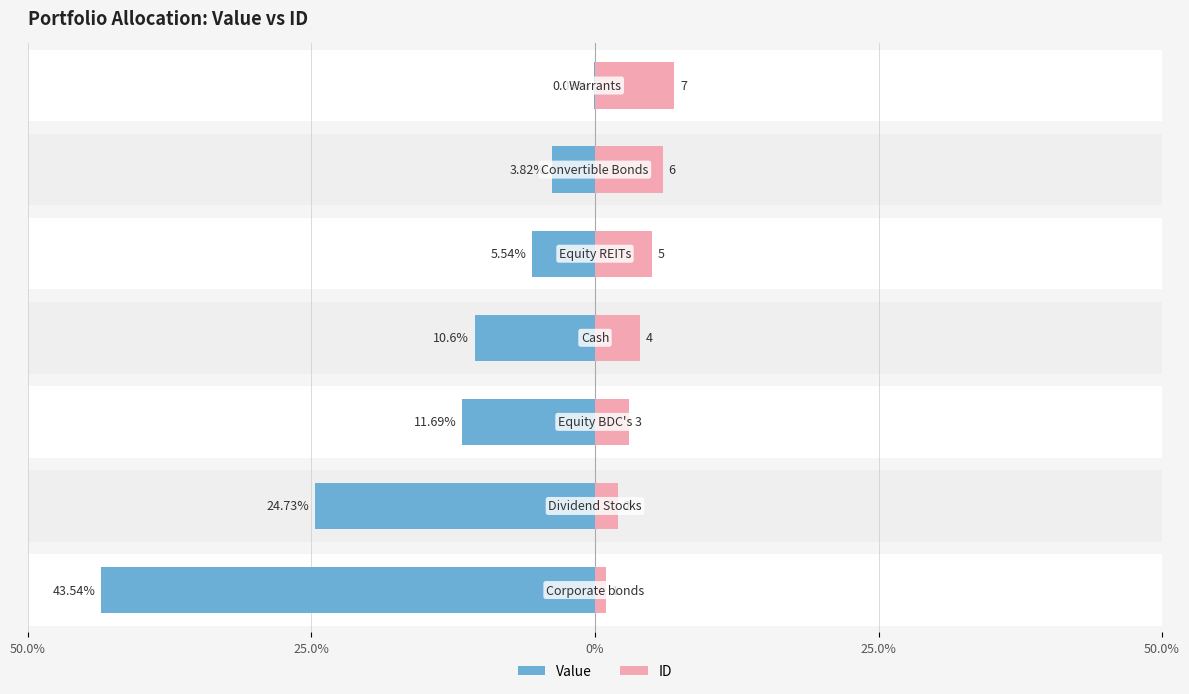

The ID series shows 9.6 at 5. True or false?

False